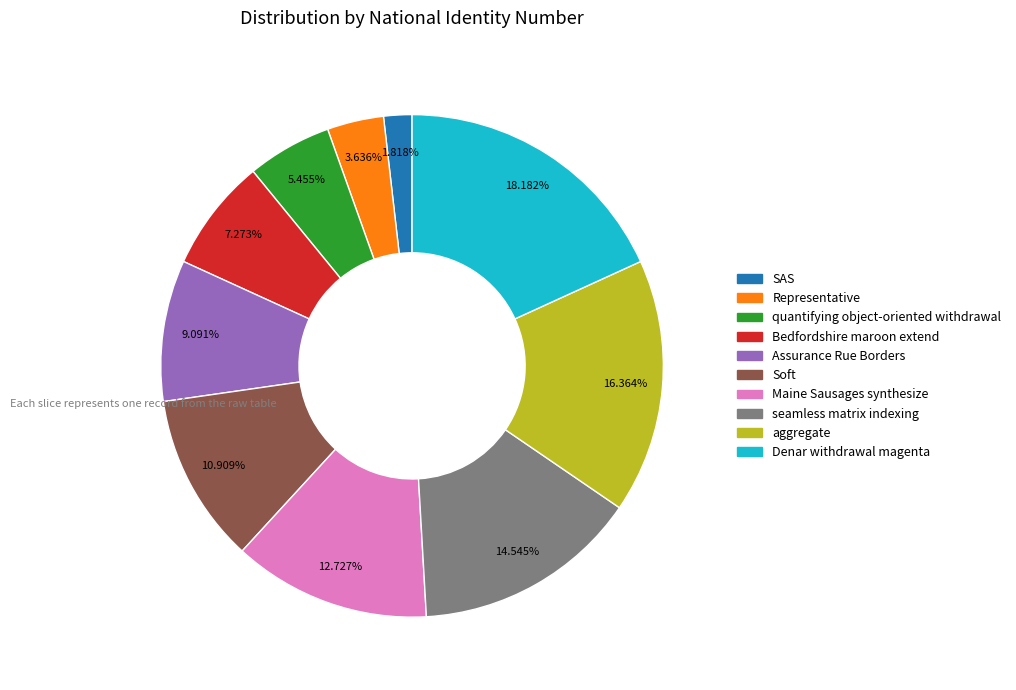

Do Soft and SAS together represent more than half of the pie?

No